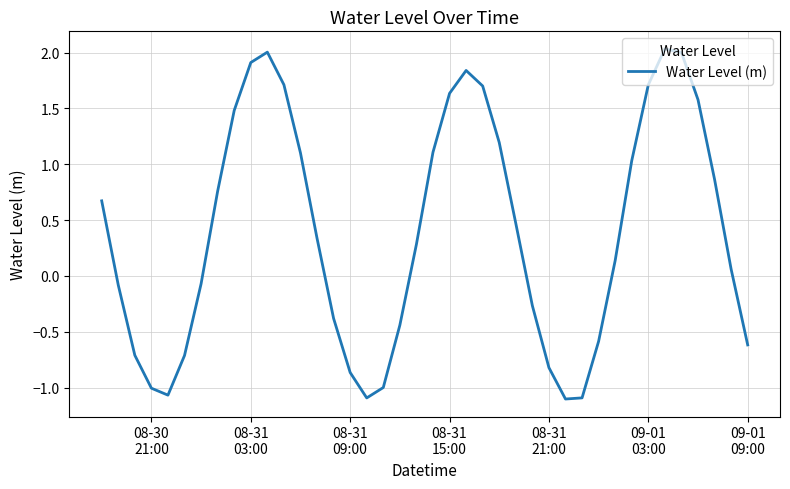

What is the minimum value shown in the chart?

-1.1